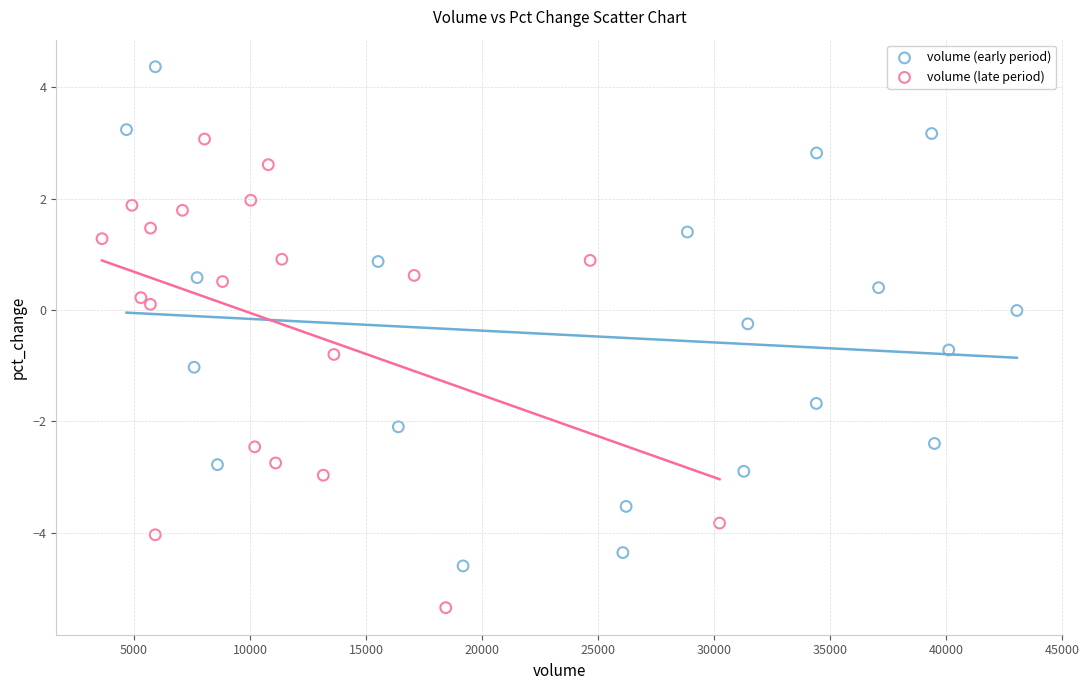

Which series contains the highest Y value?

volume (early period)